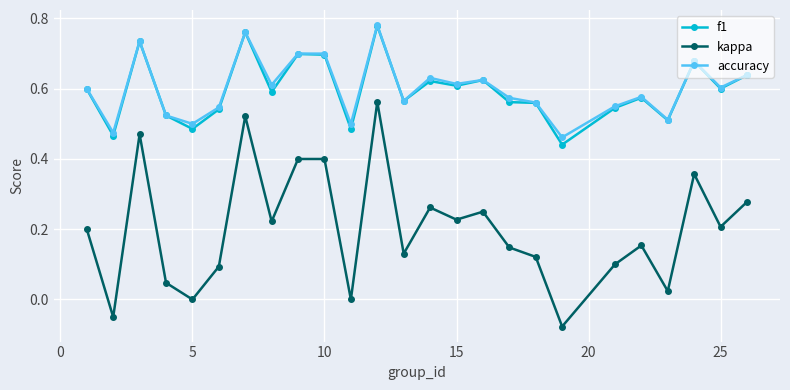

True or false: f1 has more than 0 points higher than both neighbors.

True